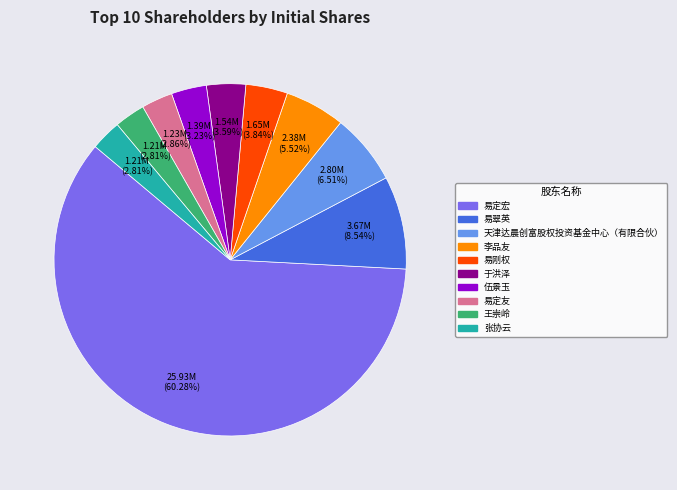

How many slices are in this pie chart?

10